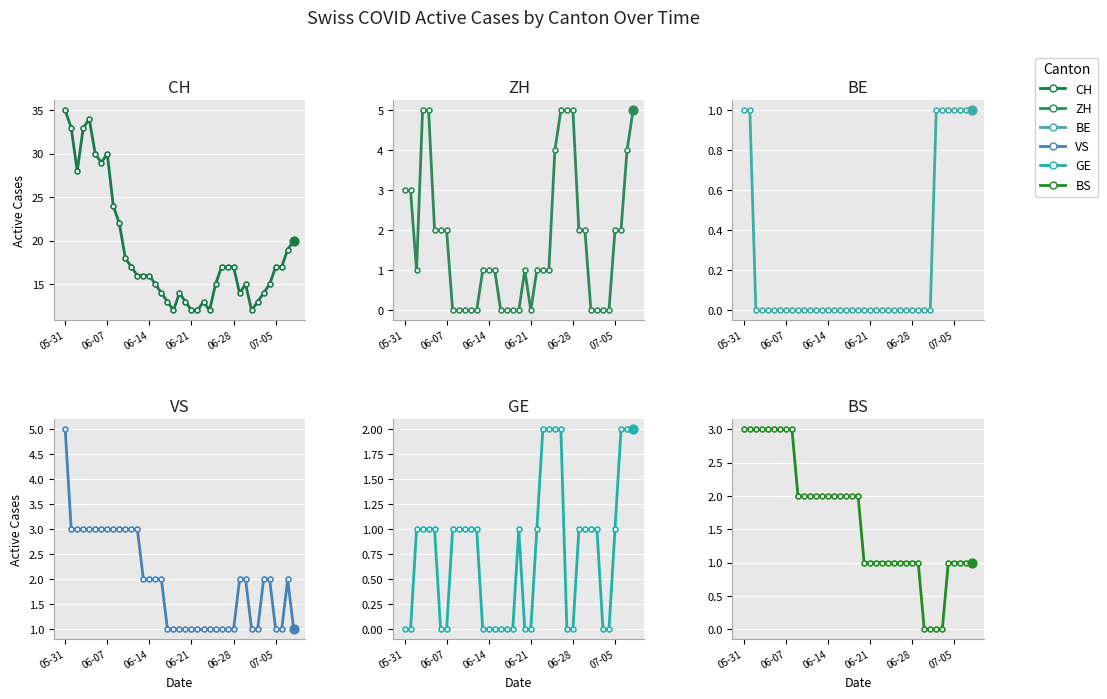

What are all the series names shown in the legend?

CH, ZH, BE, VS, GE, BS